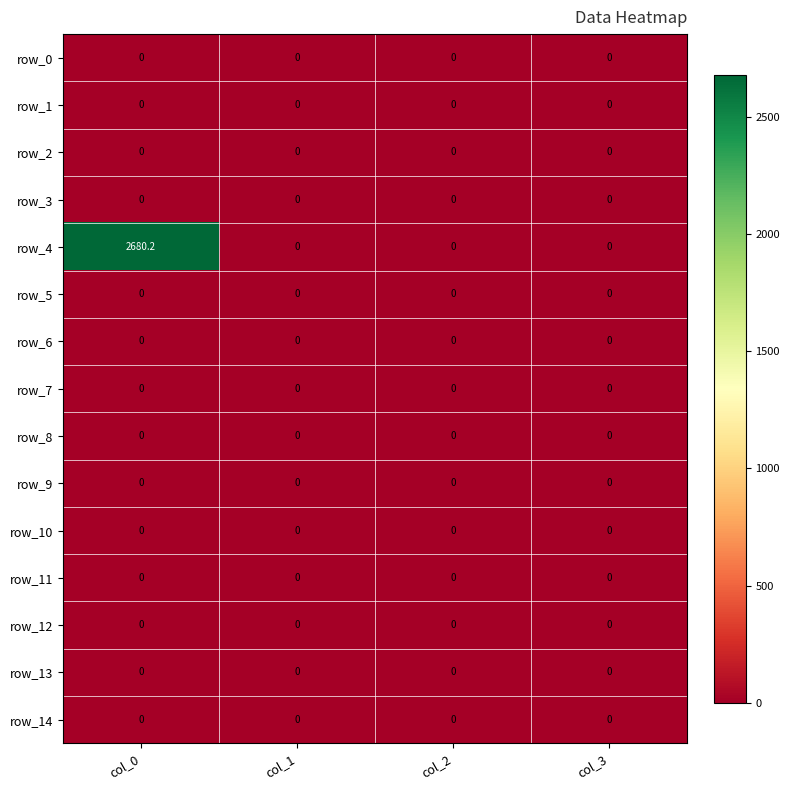

Which category has the highest value across all series?

col_0